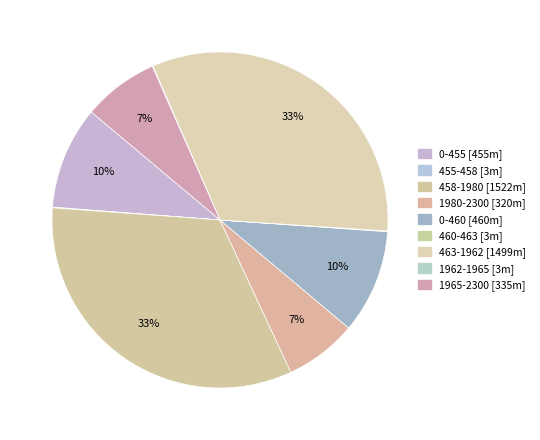

Approximately how many times larger is the value at 458-1980 compared to 463-1962?

1.0